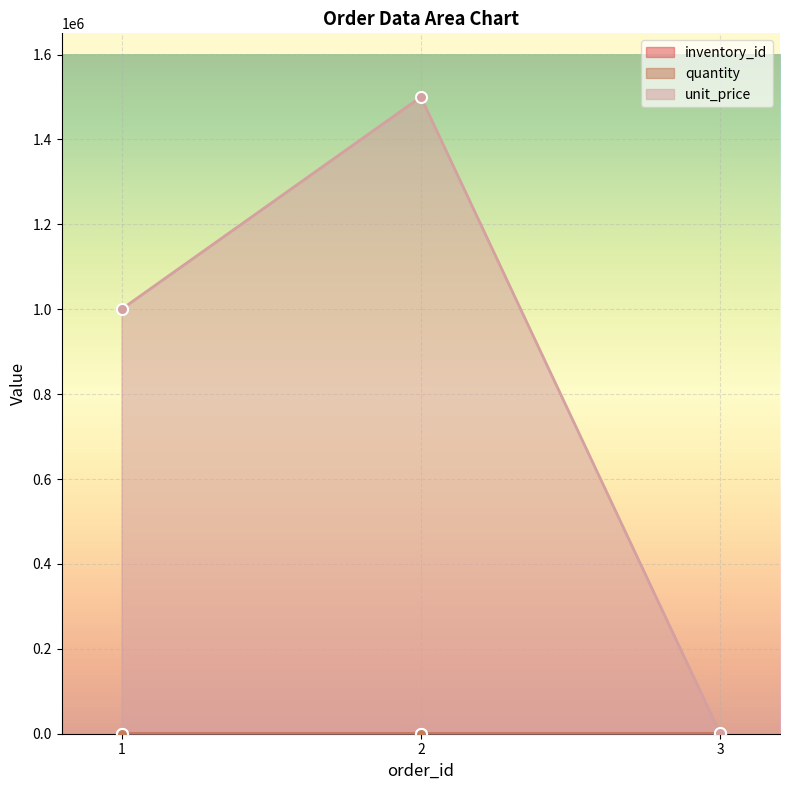

At which label does quantity reach its peak?

3